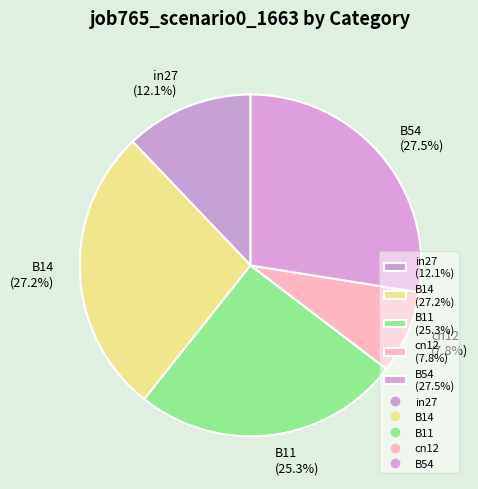

Which category has the smallest portion of the pie?

cn12